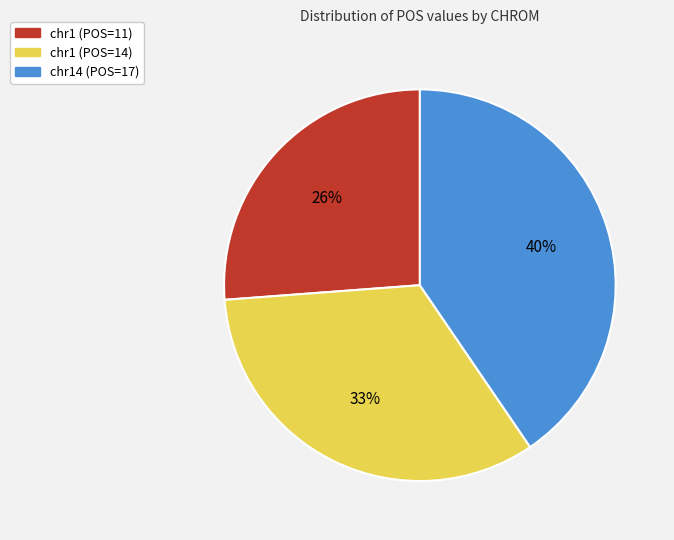

Count the number of slices in the pie.

3